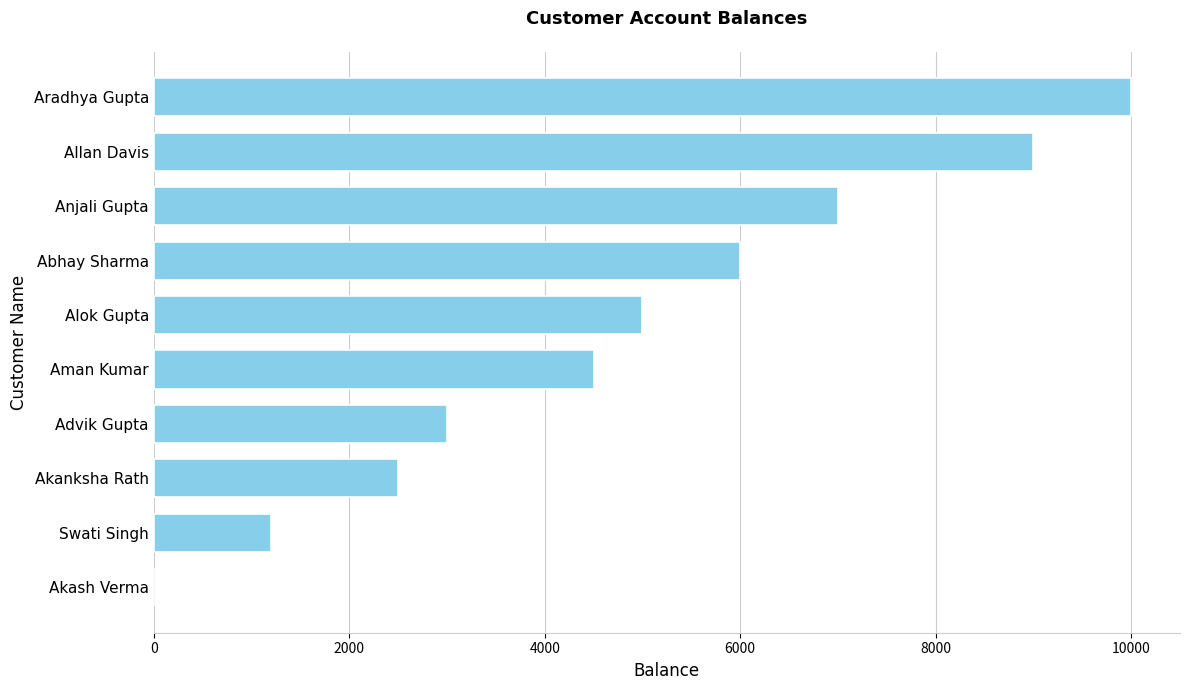

What is the ratio of the value at Advik Gupta to the value at Abhay Sharma?

0.5